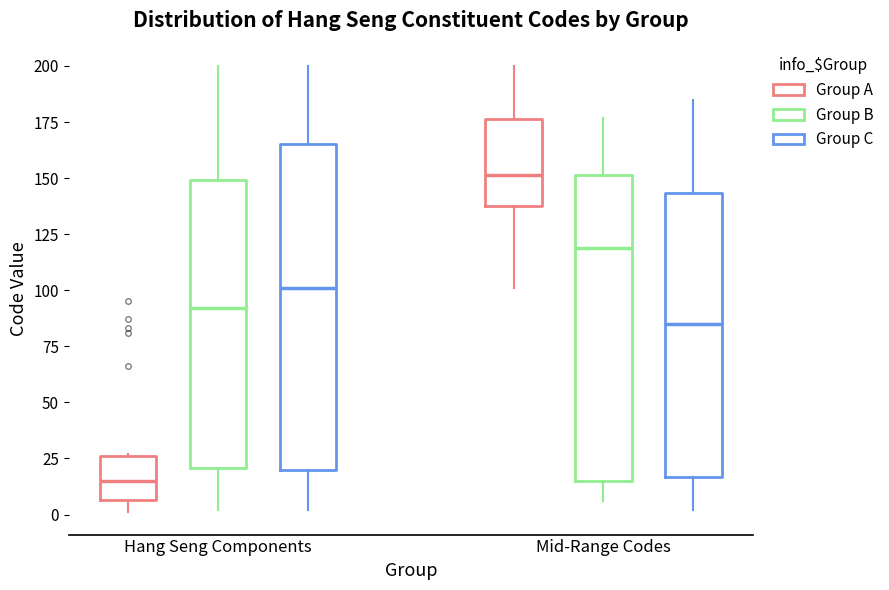

Which box's median line is the highest?

Mid-Range Codes (Group A)